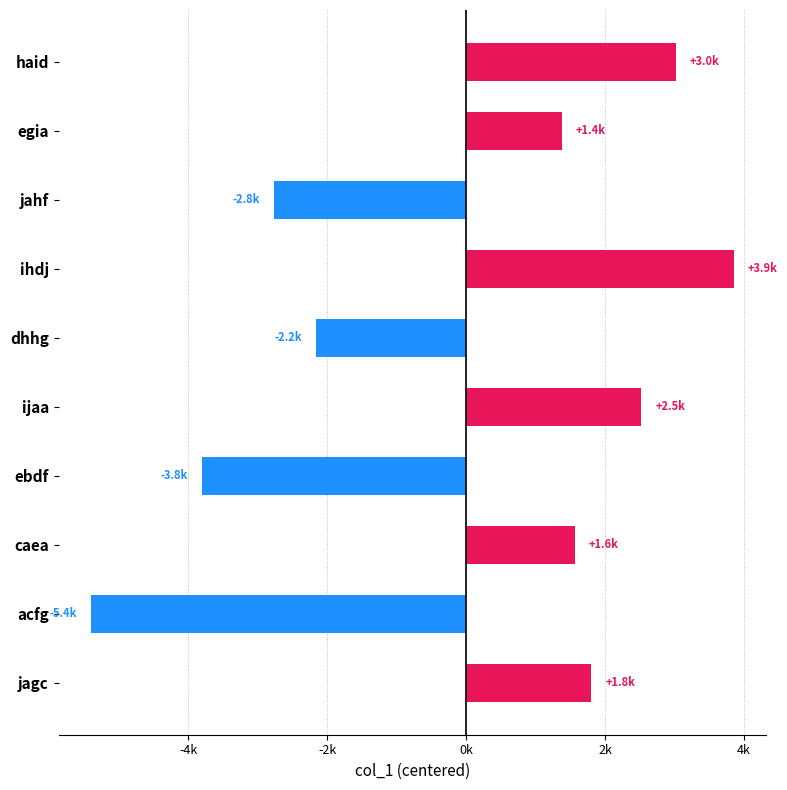

Where is the data nearest to the value -774?

dhhg